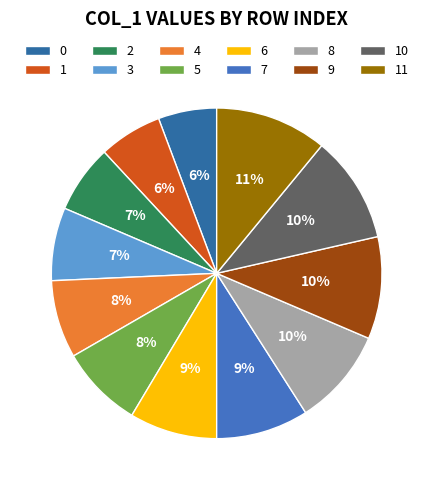

Which has a higher value, 0 or 4?

4